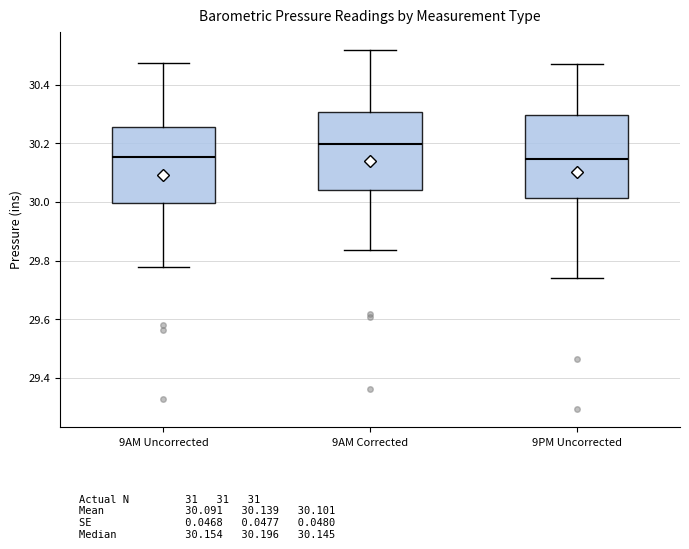

Reading left to right, transcribe this box plot: for each box, give where its median line is, the range the box spans, and where its two whiskers end, as read against the y-axis. The values are not printed on the chart, so give them approximately, as read against the axis.

9AM Uncorrected: median 30.16, box 30.00 to 30.26, whiskers 29.78 to 30.48
9AM Corrected: median 30.20, box 30.04 to 30.30, whiskers 29.84 to 30.52
9PM Uncorrected: median 30.14, box 30.02 to 30.30, whiskers 29.74 to 30.48